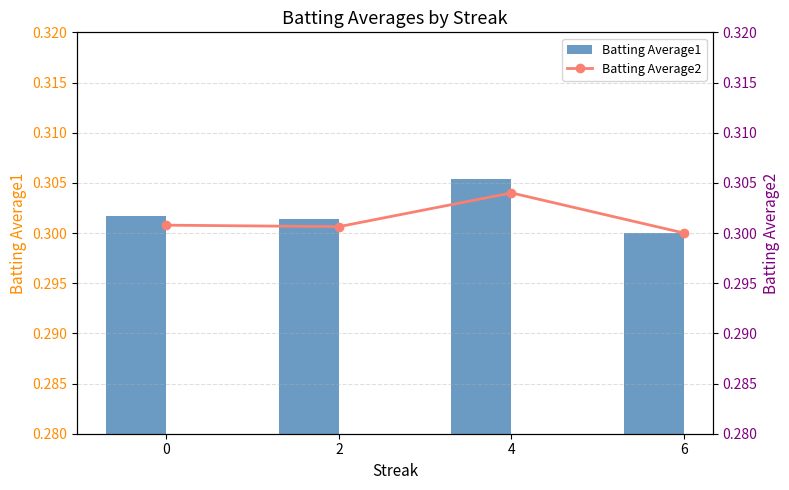

The value of Batting Average2 at 0 is 0.3. True or false?

True